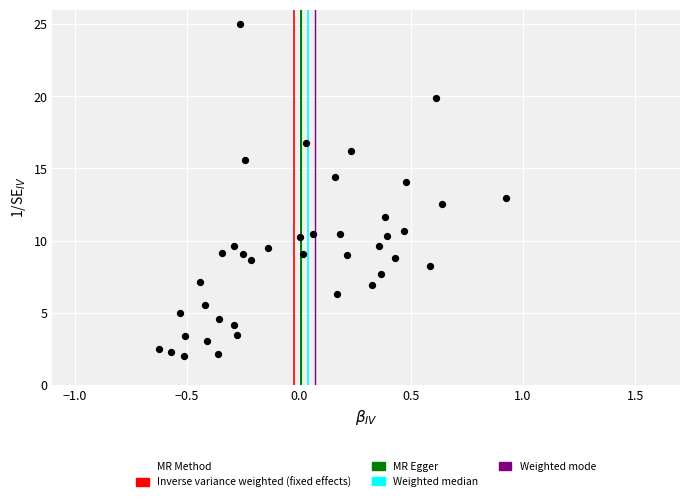

What is the range of X values (max minus min)?

1.5